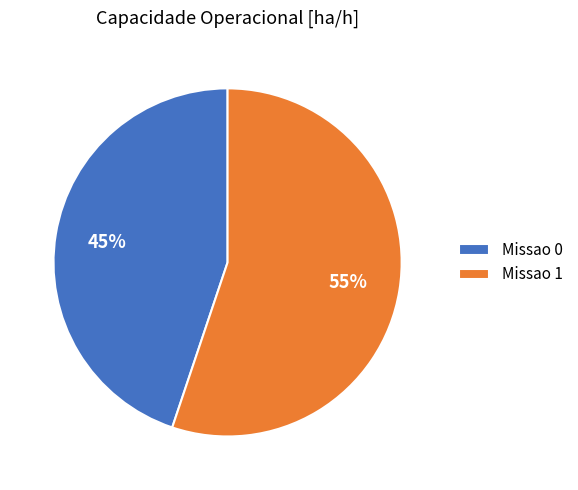

Count the number of slices in the pie.

2